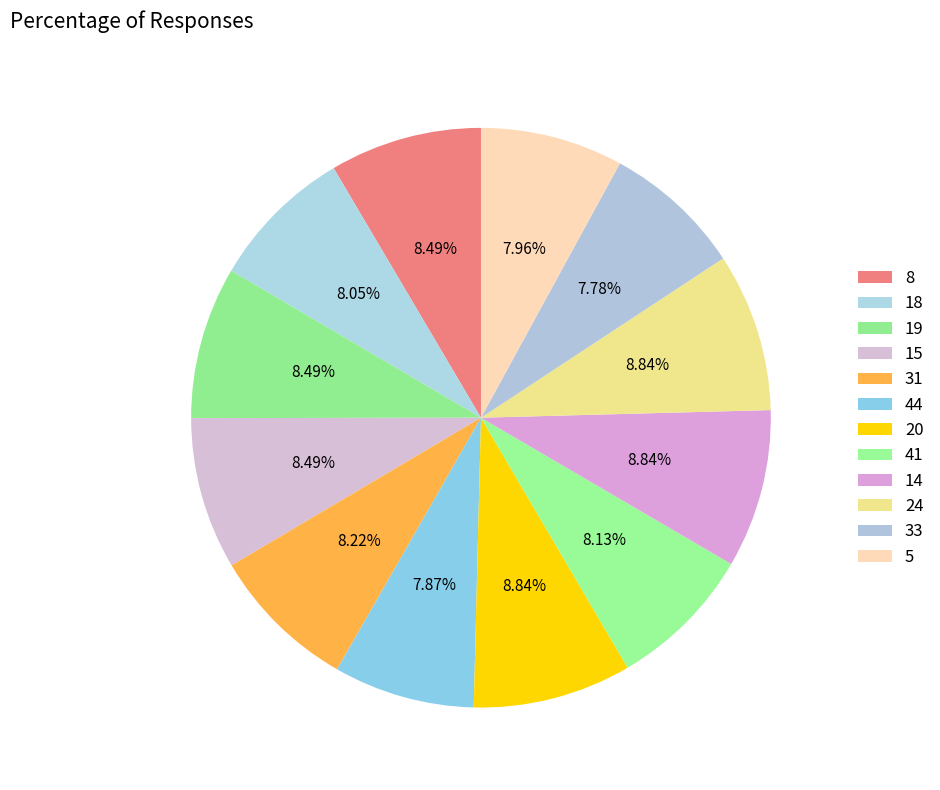

How many slices are in this pie chart?

12